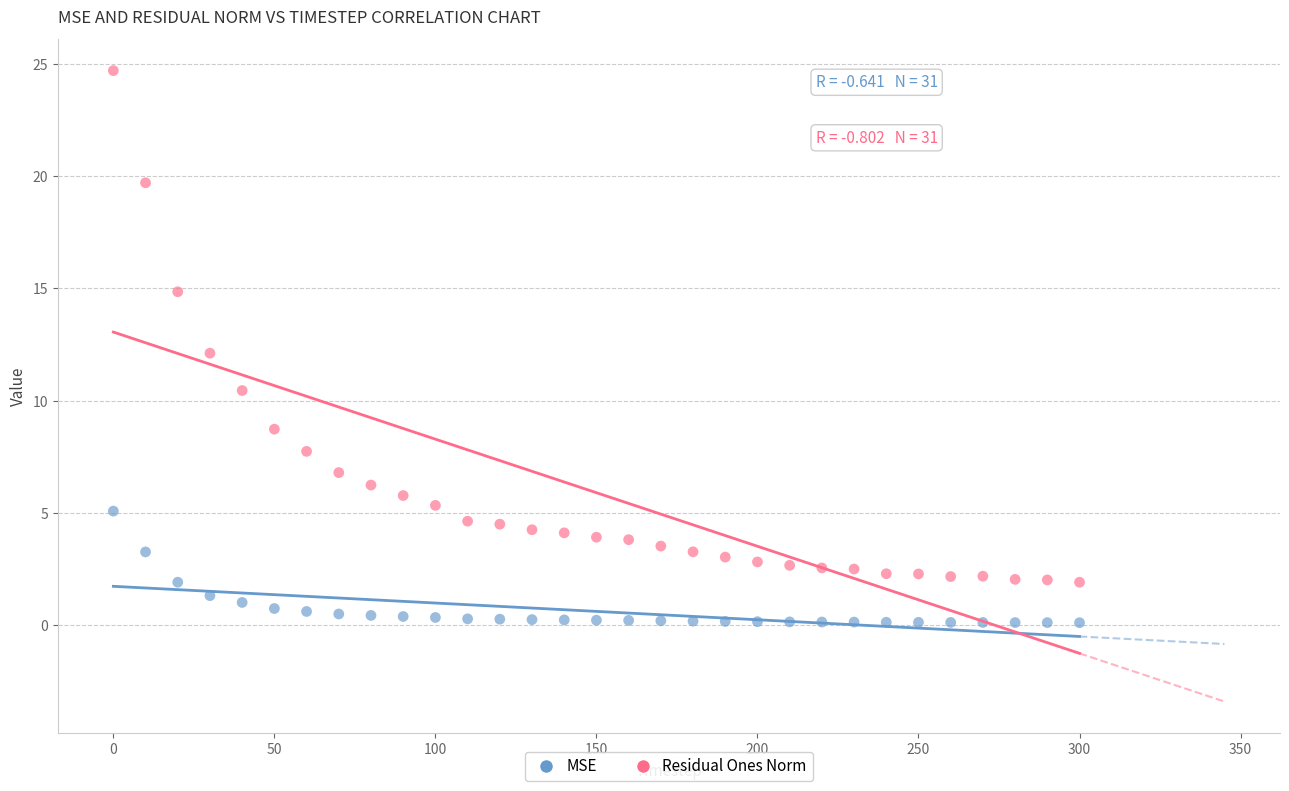

What are all the series names shown in the legend?

MSE, Residual Ones Norm